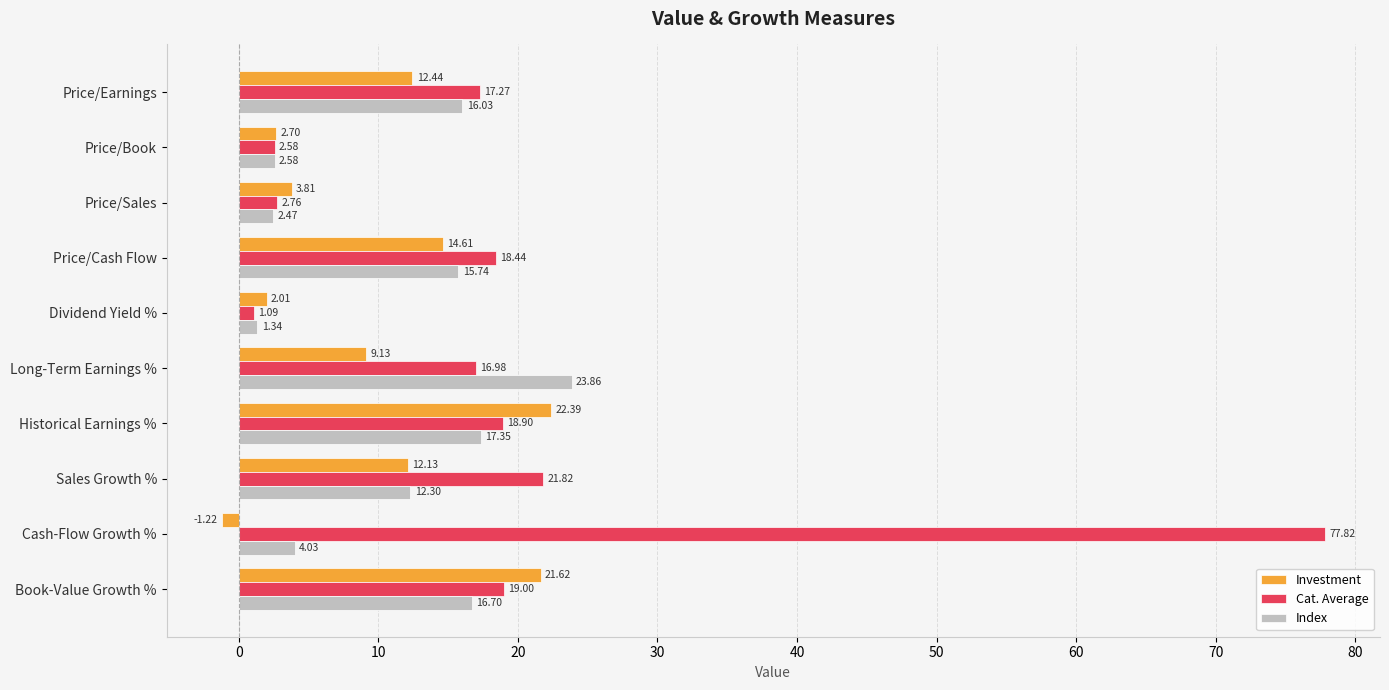

What is the maximum value shown in the chart?

77.8